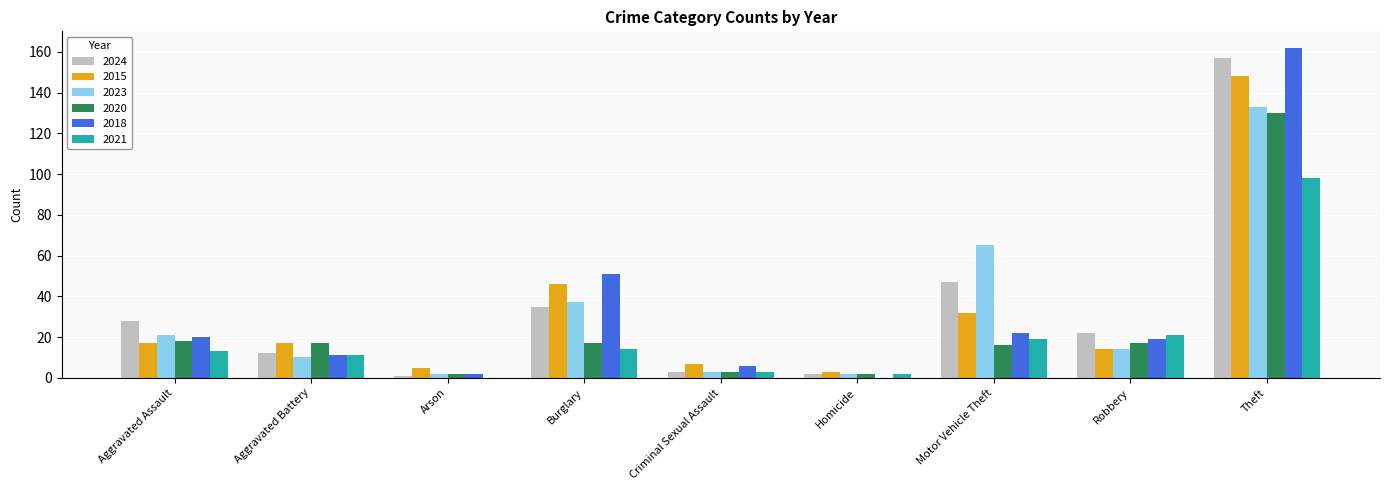

Is it true that 2018 equals 11 at Aggravated Battery?

True